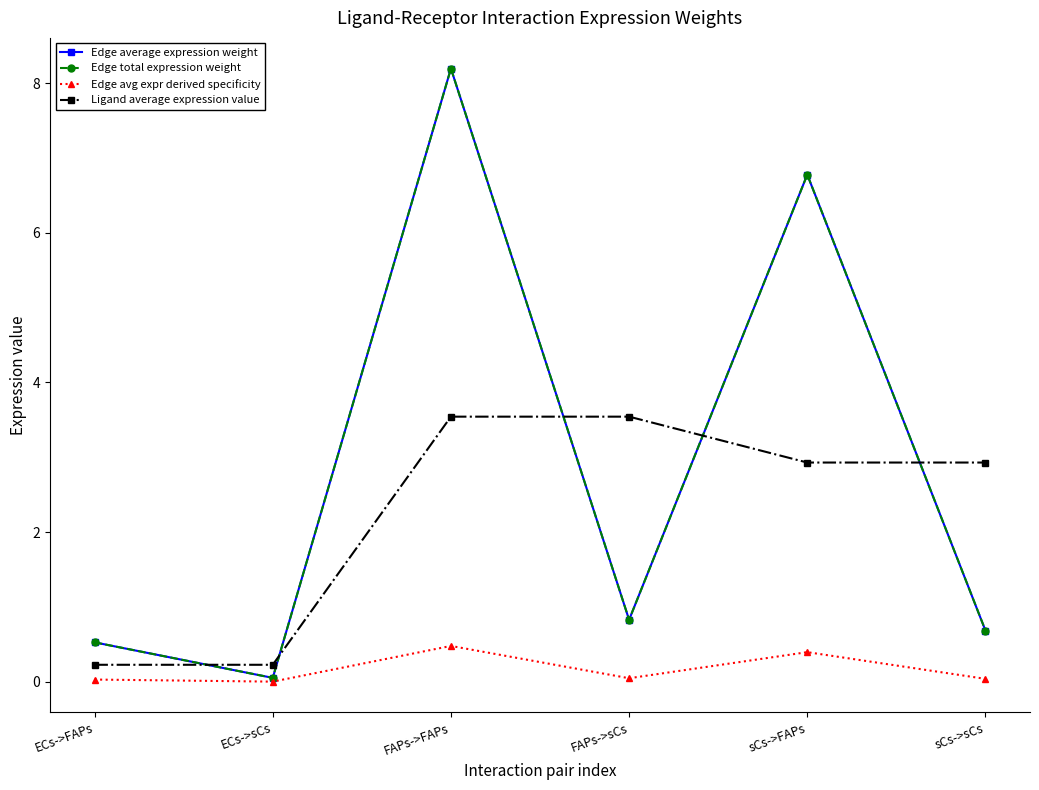

Is the value of Ligand average expression value at ECs->FAPs greater than the value of Edge avg expr derived specificity at FAPs->FAPs?

No